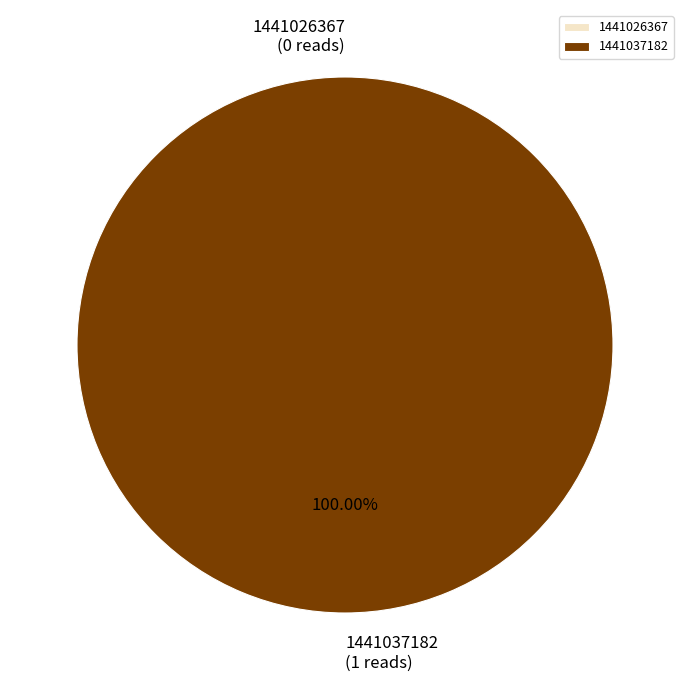

What is the total percentage of 1441037182 and 1441026367?

100.0%